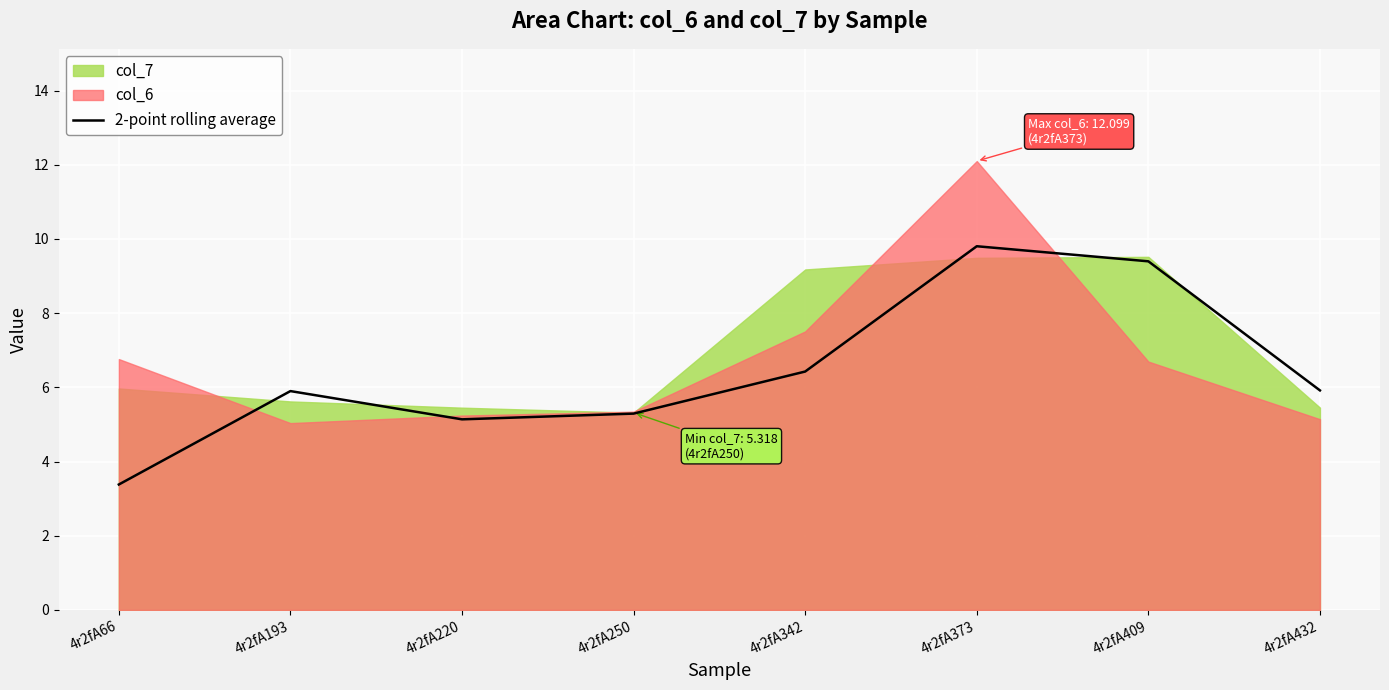

At which category does the chart reach its peak across all series?

4r2fA373